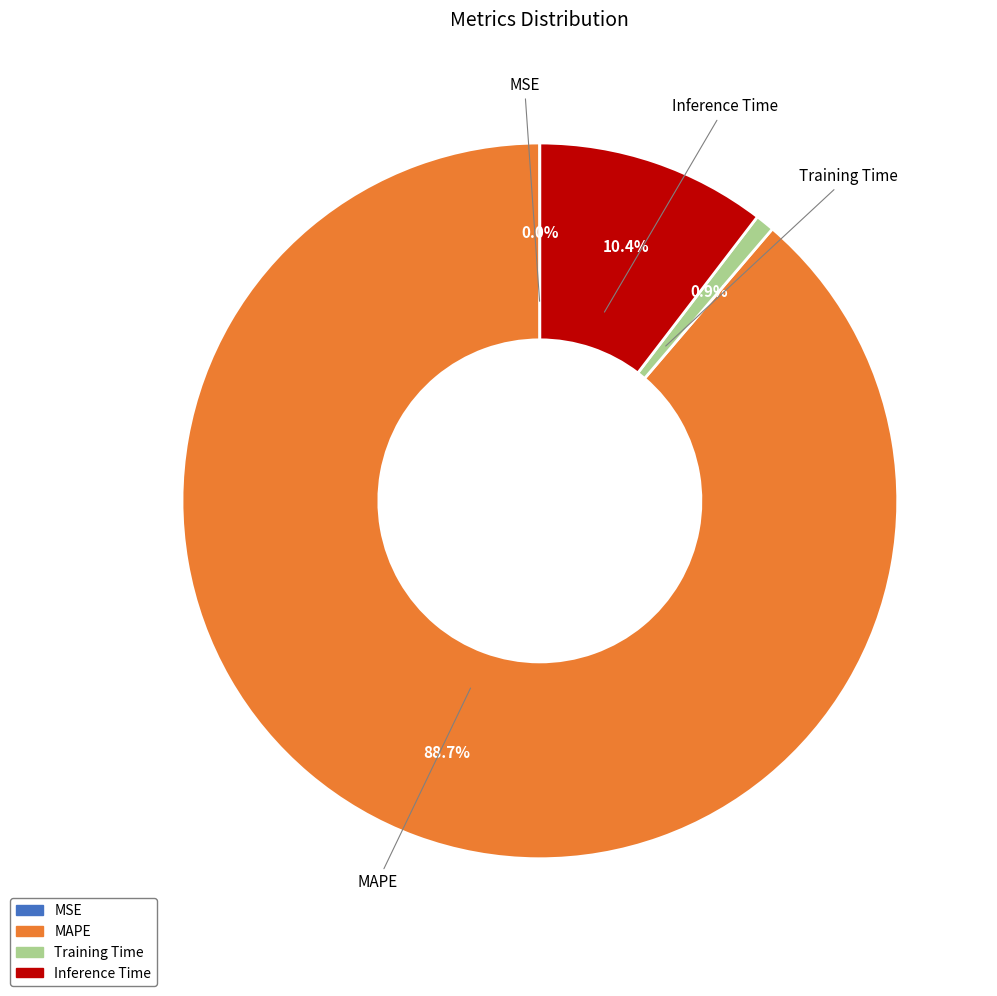

Is the sum of MAPE and Inference Time greater than half?

Yes